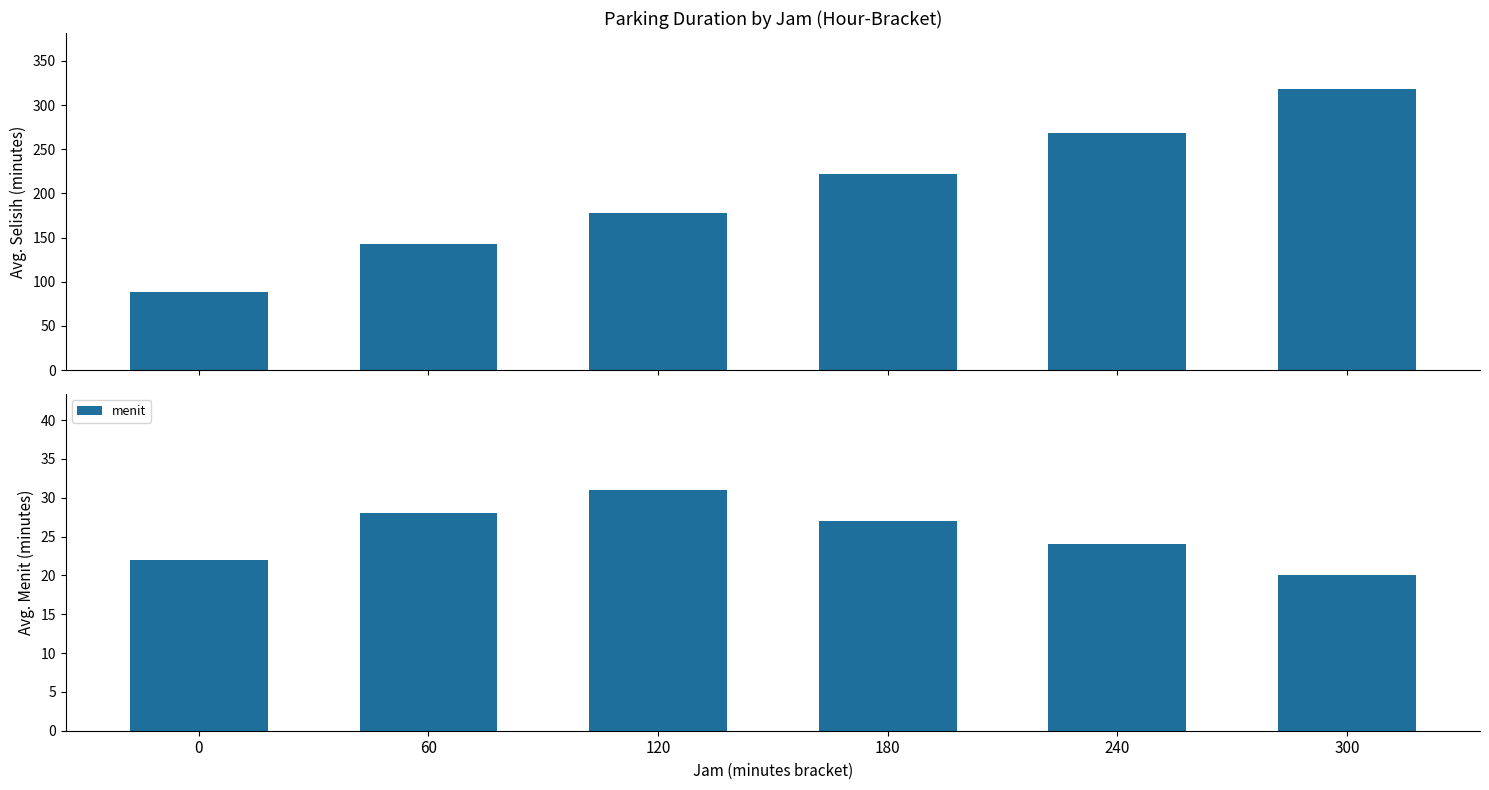

At which category is the sum across all series the highest?

300